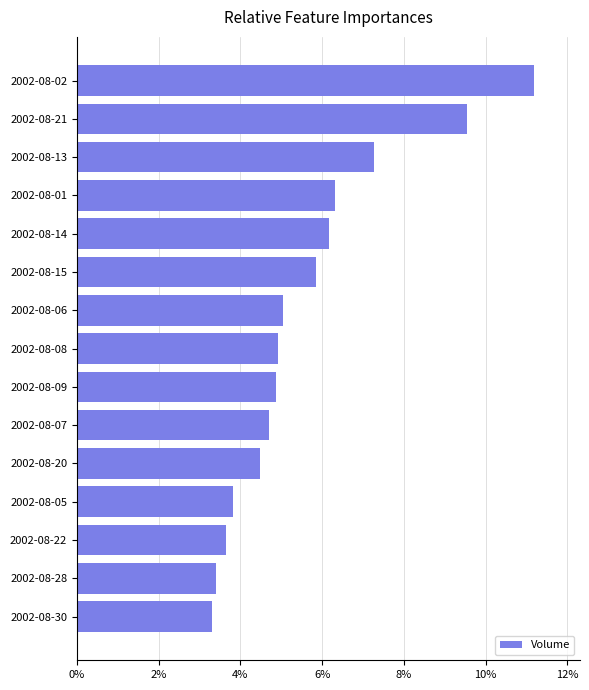

Does the chart contain any negative values?

No